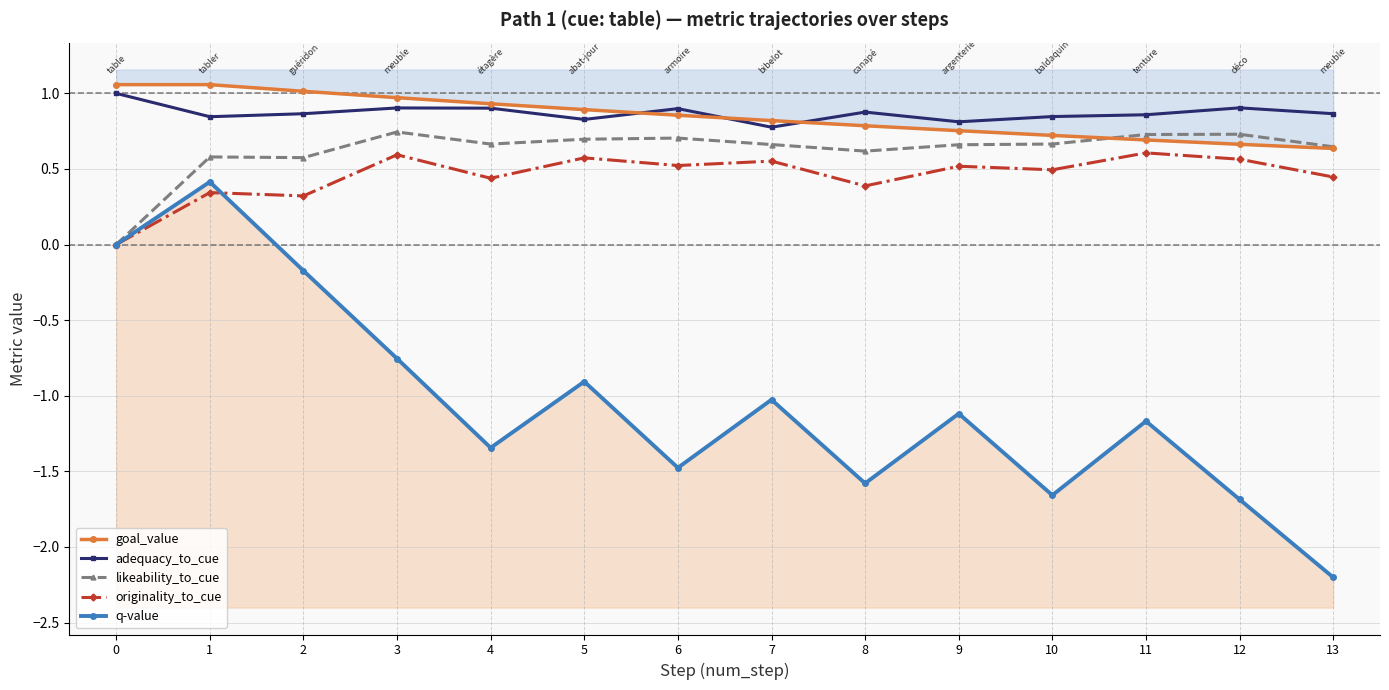

At which label does q-value reach its minimum?

13